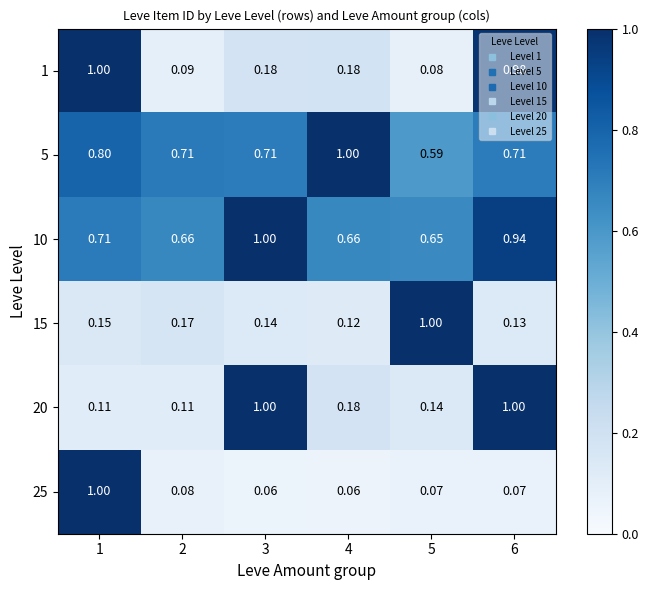

Reading right to left, extract all data points from this chart.

1: 6=1.0	5=0.1	4=0.2	3=0.2	2=0.1	1=1.0
5: 6=0.7	5=0.6	4=1.0	3=0.7	2=0.7	1=0.8
10: 6=0.9	5=0.7	4=0.7	3=1.0	2=0.7	1=0.7
15: 6=0.1	5=1.0	4=0.1	3=0.1	2=0.2	1=0.1
20: 6=1.0	5=0.1	4=0.2	3=1.0	2=0.1	1=0.1
25: 6=0.1	5=0.1	4=0.1	3=0.1	2=0.1	1=1.0